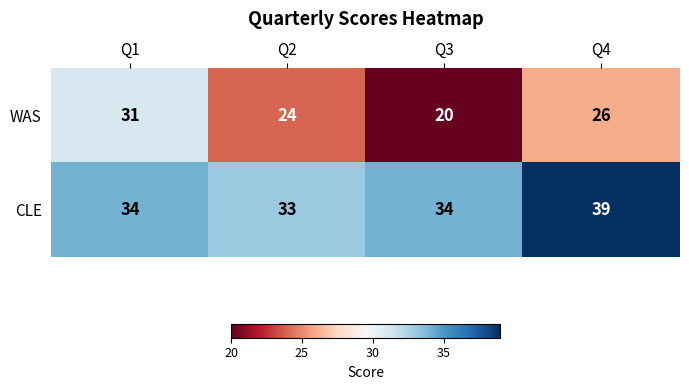

How many data points in WAS are less than 26?

2